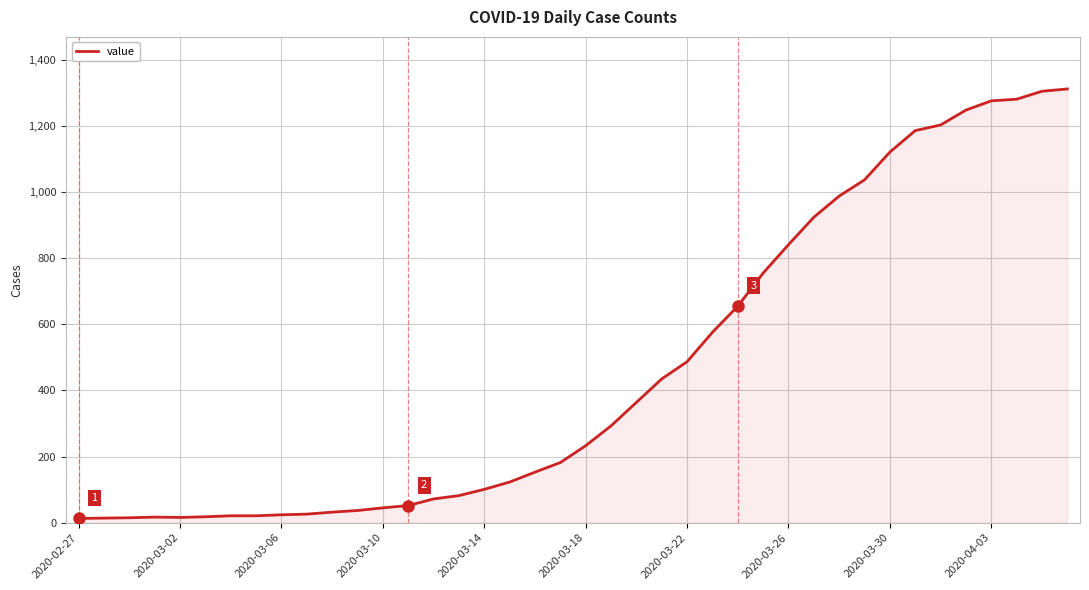

What is the difference between the maximum and minimum values?

1299